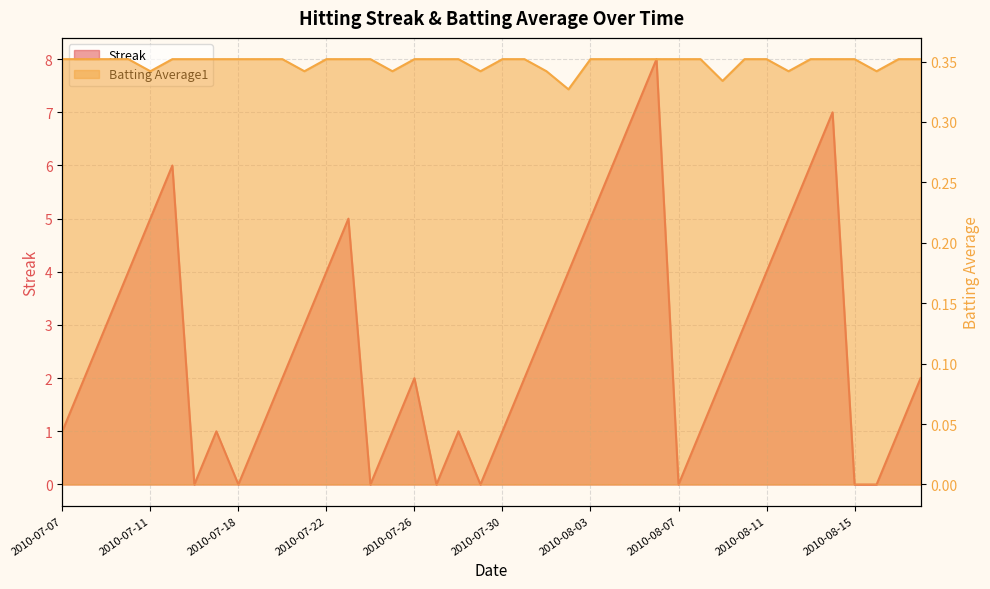

What is the approximate value of Streak at 2010-07-09?

3.0